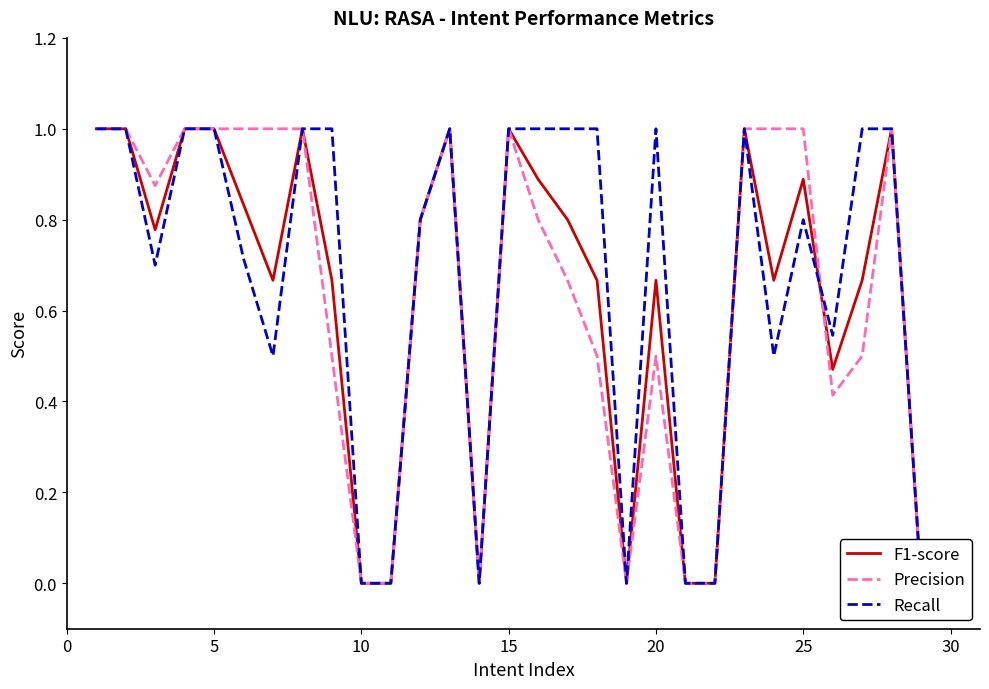

True or false: Recall has more than 0 points higher than both neighbors.

True